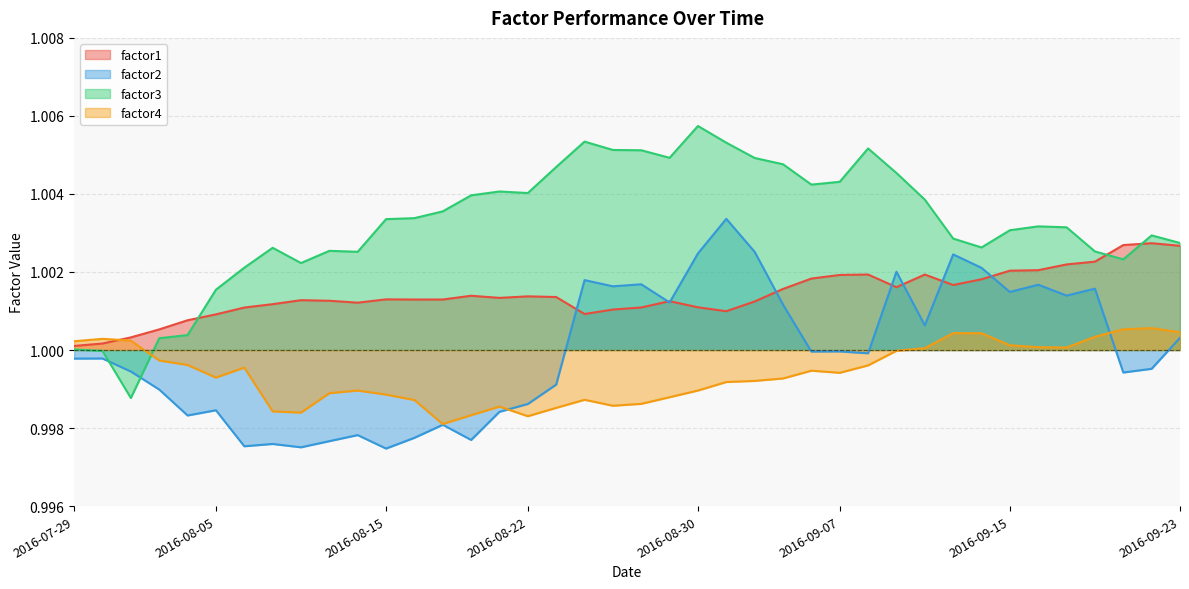

Reading left to right, transcribe all the data shown in this chart.

factor1: 2016-07-29=1.0	2016-08-01=1.0	2016-08-02=1.0	2016-08-03=1.0	2016-08-04=1.0	2016-08-05=1.0	2016-08-08=1.0	2016-08-09=1.0	2016-08-10=1.0	2016-08-11=1.0	2016-08-12=1.0	2016-08-15=1.0	2016-08-16=1.0	2016-08-17=1.0	2016-08-18=1.0	2016-08-19=1.0	2016-08-22=1.0	2016-08-23=1.0	2016-08-24=1.0	2016-08-25=1.0	2016-08-26=1.0	2016-08-29=1.0	2016-08-30=1.0	2016-08-31=1.0	2016-09-01=1.0	2016-09-02=1.0	2016-09-06=1.0	2016-09-07=1.0	2016-09-08=1.0	2016-09-09=1.0	2016-09-12=1.0	2016-09-13=1.0	2016-09-14=1.0	2016-09-15=1.0	2016-09-16=1.0	2016-09-19=1.0	2016-09-20=1.0	2016-09-21=1.0	2016-09-22=1.0	2016-09-23=1.0
factor2: 2016-07-29=1.0	2016-08-01=1.0	2016-08-02=1.0	2016-08-03=1.0	2016-08-04=1.0	2016-08-05=1.0	2016-08-08=1.0	2016-08-09=1.0	2016-08-10=1.0	2016-08-11=1.0	2016-08-12=1.0	2016-08-15=1.0	2016-08-16=1.0	2016-08-17=1.0	2016-08-18=1.0	2016-08-19=1.0	2016-08-22=1.0	2016-08-23=1.0	2016-08-24=1.0	2016-08-25=1.0	2016-08-26=1.0	2016-08-29=1.0	2016-08-30=1.0	2016-08-31=1.0	2016-09-01=1.0	2016-09-02=1.0	2016-09-06=1.0	2016-09-07=1.0	2016-09-08=1.0	2016-09-09=1.0	2016-09-12=1.0	2016-09-13=1.0	2016-09-14=1.0	2016-09-15=1.0	2016-09-16=1.0	2016-09-19=1.0	2016-09-20=1.0	2016-09-21=1.0	2016-09-22=1.0	2016-09-23=1.0
factor3: 2016-07-29=1.0	2016-08-01=1.0	2016-08-02=1.0	2016-08-03=1.0	2016-08-04=1.0	2016-08-05=1.0	2016-08-08=1.0	2016-08-09=1.0	2016-08-10=1.0	2016-08-11=1.0	2016-08-12=1.0	2016-08-15=1.0	2016-08-16=1.0	2016-08-17=1.0	2016-08-18=1.0	2016-08-19=1.0	2016-08-22=1.0	2016-08-23=1.0	2016-08-24=1.0	2016-08-25=1.0	2016-08-26=1.0	2016-08-29=1.0	2016-08-30=1.0	2016-08-31=1.0	2016-09-01=1.0	2016-09-02=1.0	2016-09-06=1.0	2016-09-07=1.0	2016-09-08=1.0	2016-09-09=1.0	2016-09-12=1.0	2016-09-13=1.0	2016-09-14=1.0	2016-09-15=1.0	2016-09-16=1.0	2016-09-19=1.0	2016-09-20=1.0	2016-09-21=1.0	2016-09-22=1.0	2016-09-23=1.0
factor4: 2016-07-29=1.0	2016-08-01=1.0	2016-08-02=1.0	2016-08-03=1.0	2016-08-04=1.0	2016-08-05=1.0	2016-08-08=1.0	2016-08-09=1.0	2016-08-10=1.0	2016-08-11=1.0	2016-08-12=1.0	2016-08-15=1.0	2016-08-16=1.0	2016-08-17=1.0	2016-08-18=1.0	2016-08-19=1.0	2016-08-22=1.0	2016-08-23=1.0	2016-08-24=1.0	2016-08-25=1.0	2016-08-26=1.0	2016-08-29=1.0	2016-08-30=1.0	2016-08-31=1.0	2016-09-01=1.0	2016-09-02=1.0	2016-09-06=1.0	2016-09-07=1.0	2016-09-08=1.0	2016-09-09=1.0	2016-09-12=1.0	2016-09-13=1.0	2016-09-14=1.0	2016-09-15=1.0	2016-09-16=1.0	2016-09-19=1.0	2016-09-20=1.0	2016-09-21=1.0	2016-09-22=1.0	2016-09-23=1.0